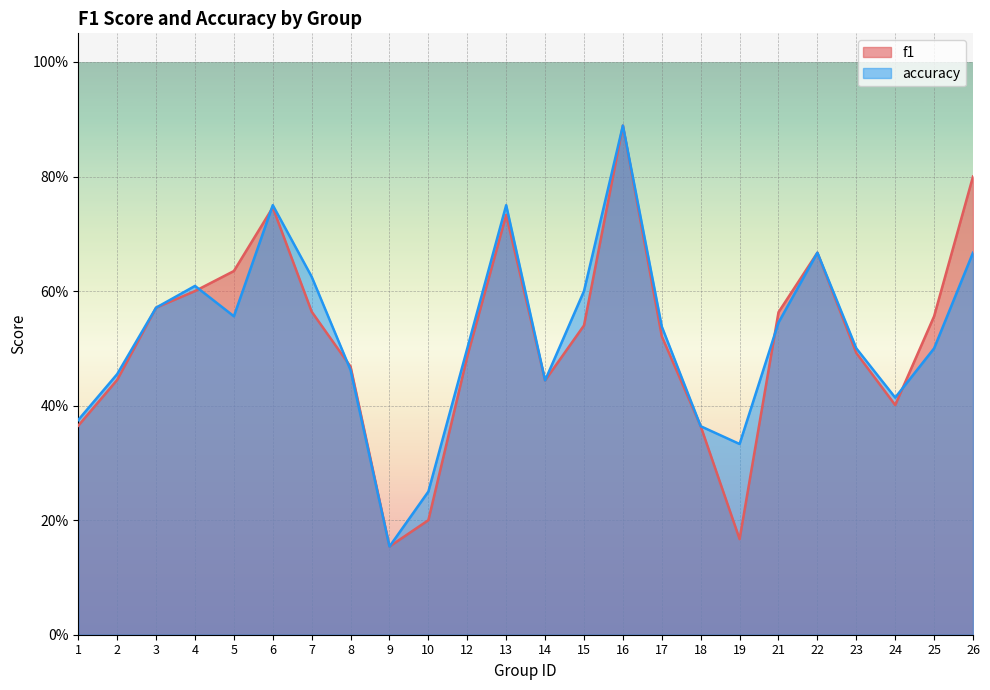

At which label does accuracy reach its minimum?

9